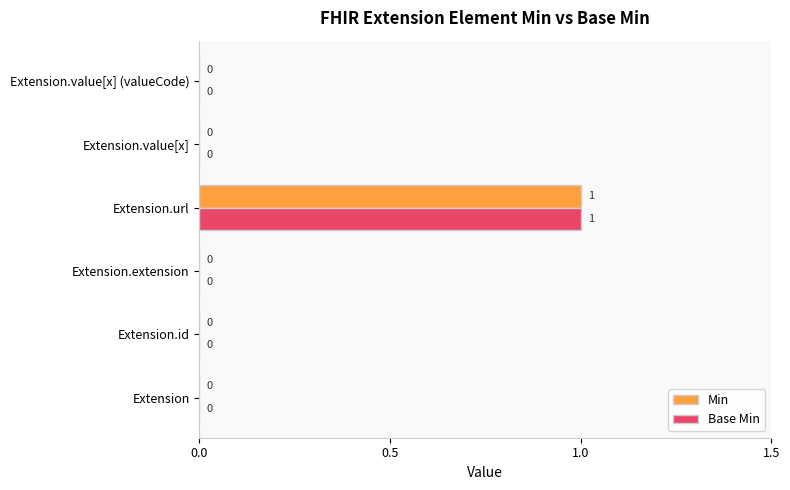

True or false: Min has a value of -1 at Extension.

False